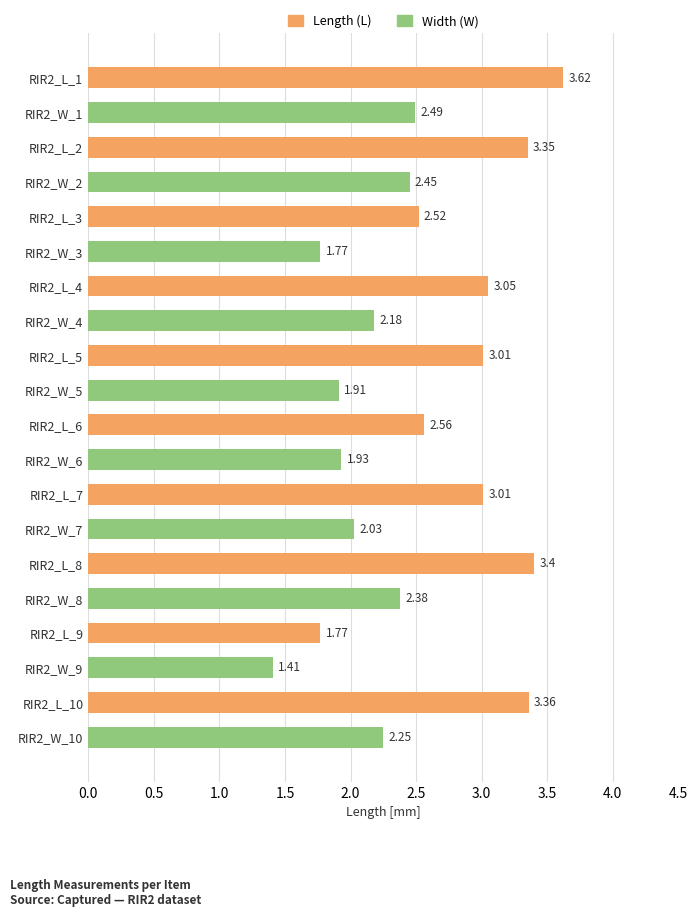

What is the ratio of the value at RIR2_W_5 to the value at RIR2_L_4?

0.6